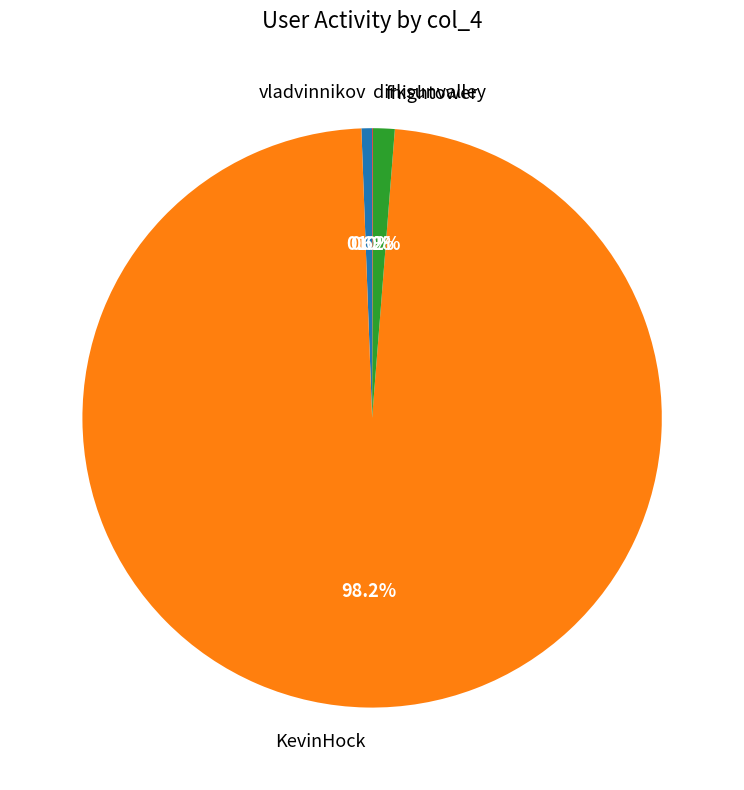

To the nearest percent, what portion does KevinHock represent?

98%